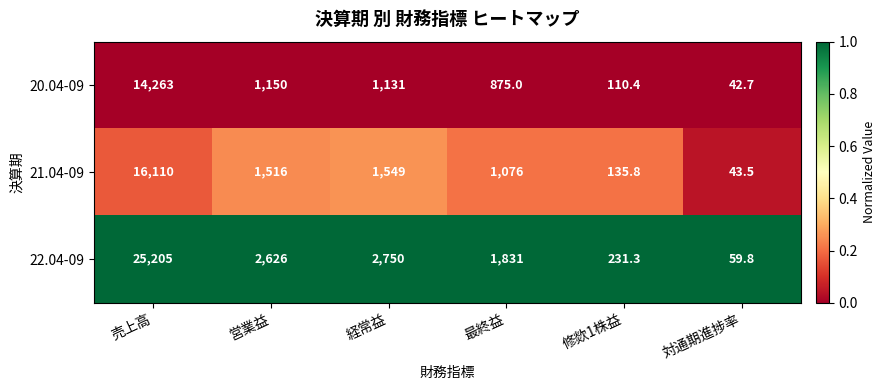

What is the maximum value shown in the chart?

25205.0